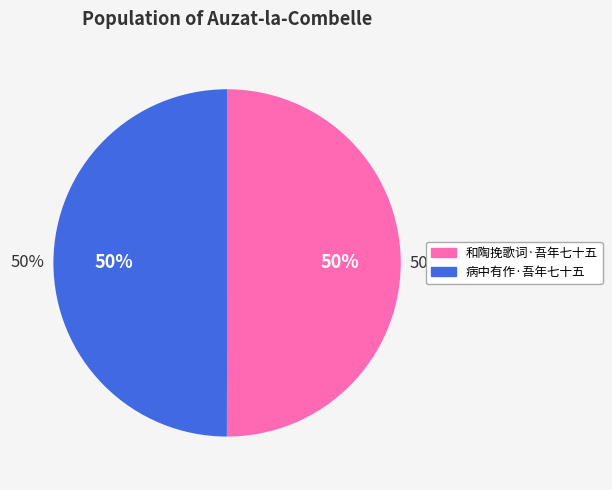

The 病中有作·吾年七十五 slice represents 61% of the pie. True or false?

False